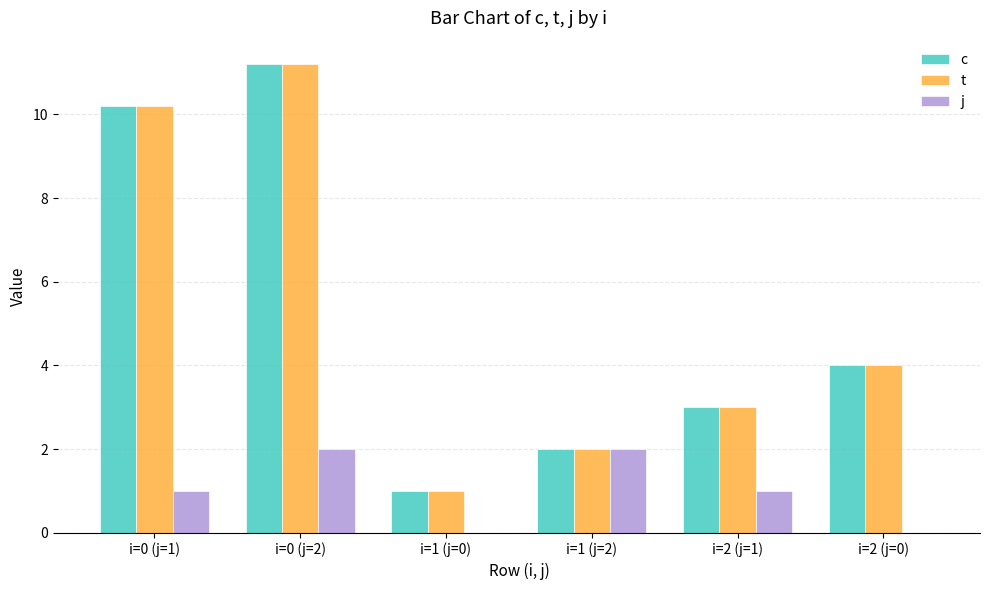

What is the average value of the j series?

1.0